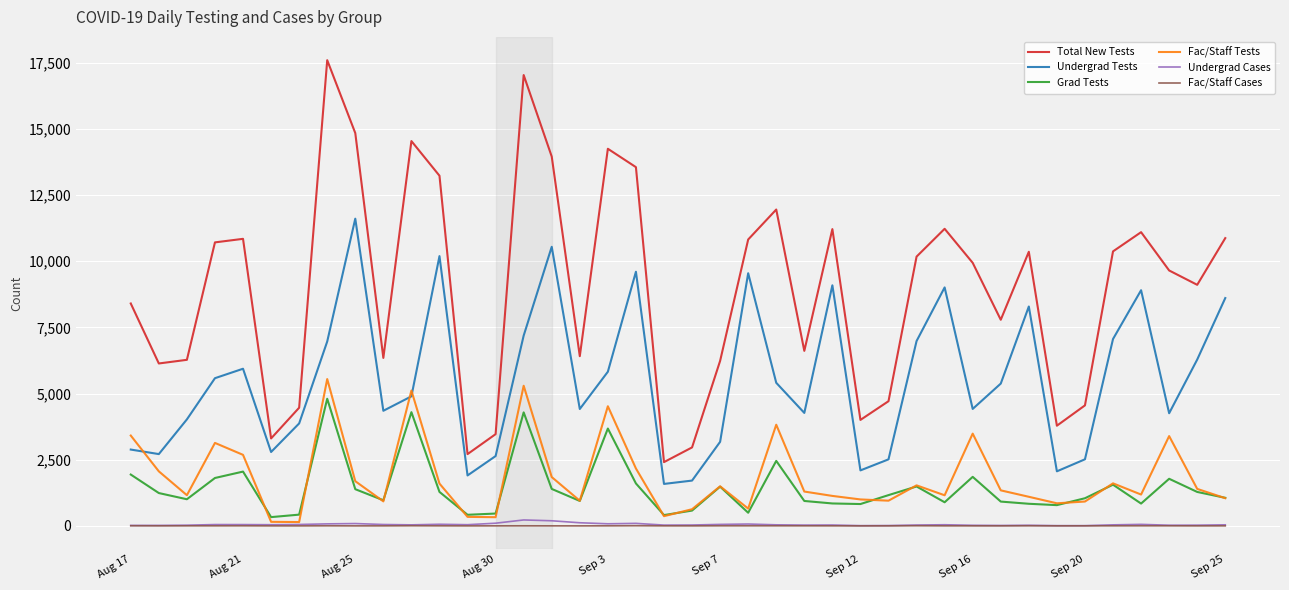

True or false: Fac/Staff Cases and Undergrad Tests cross at least once.

False